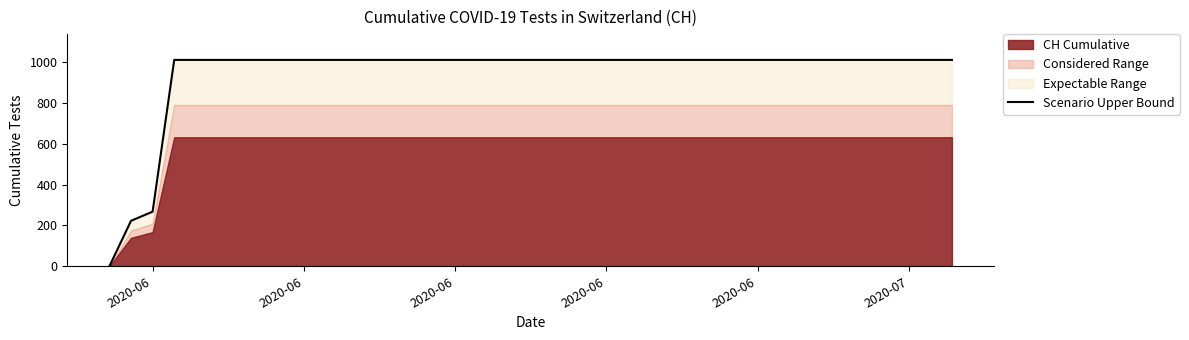

True or false: the data shows 651.4 at 33.

False